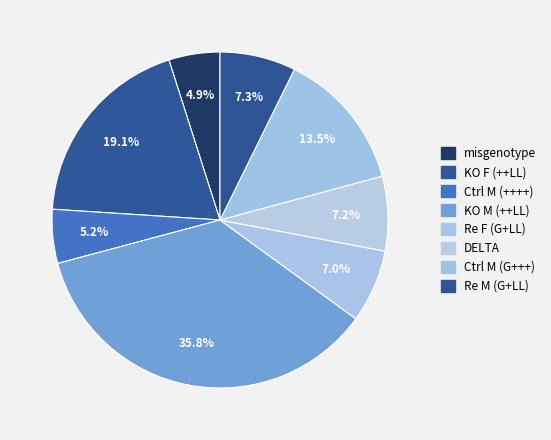

Count the number of slices in the pie.

8